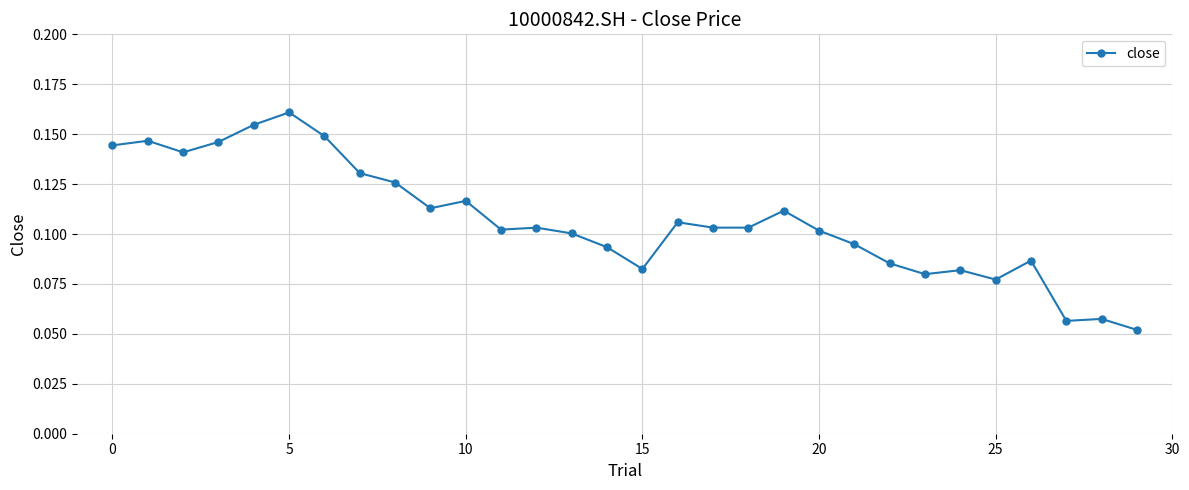

Count the number of data series in this chart.

1